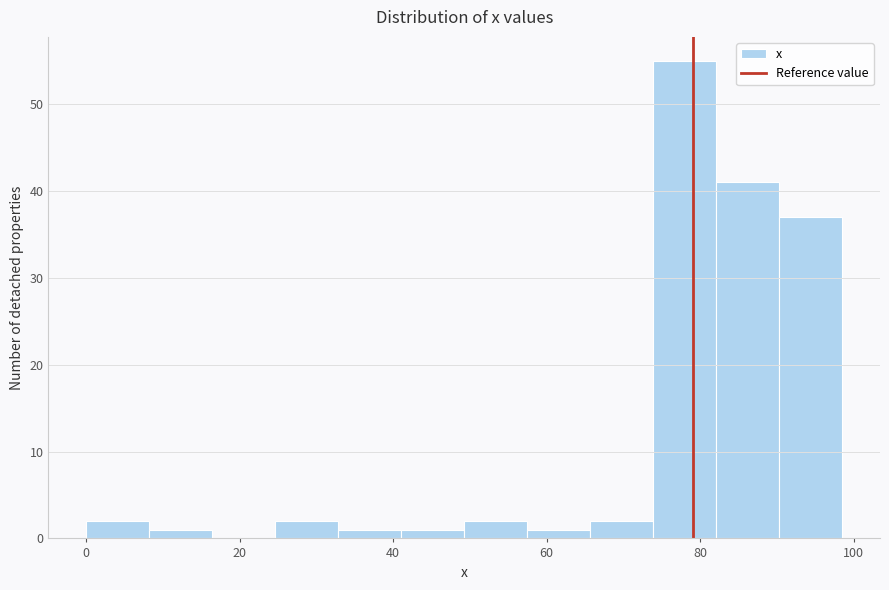

Reading left to right, transcribe this chart: for each bar, give the range it covers on the x-axis and its height. Neither the bar edges nor the heights are printed on the chart, so give them approximately, as read against the axes.

0 to 8: 2
8 to 16: 1
16 to 24: 0
24 to 32: 2
32 to 42: 1
42 to 50: 1
50 to 58: 2
58 to 66: 1
66 to 74: 2
74 to 82: 55
82 to 90: 41
90 to 98: 37